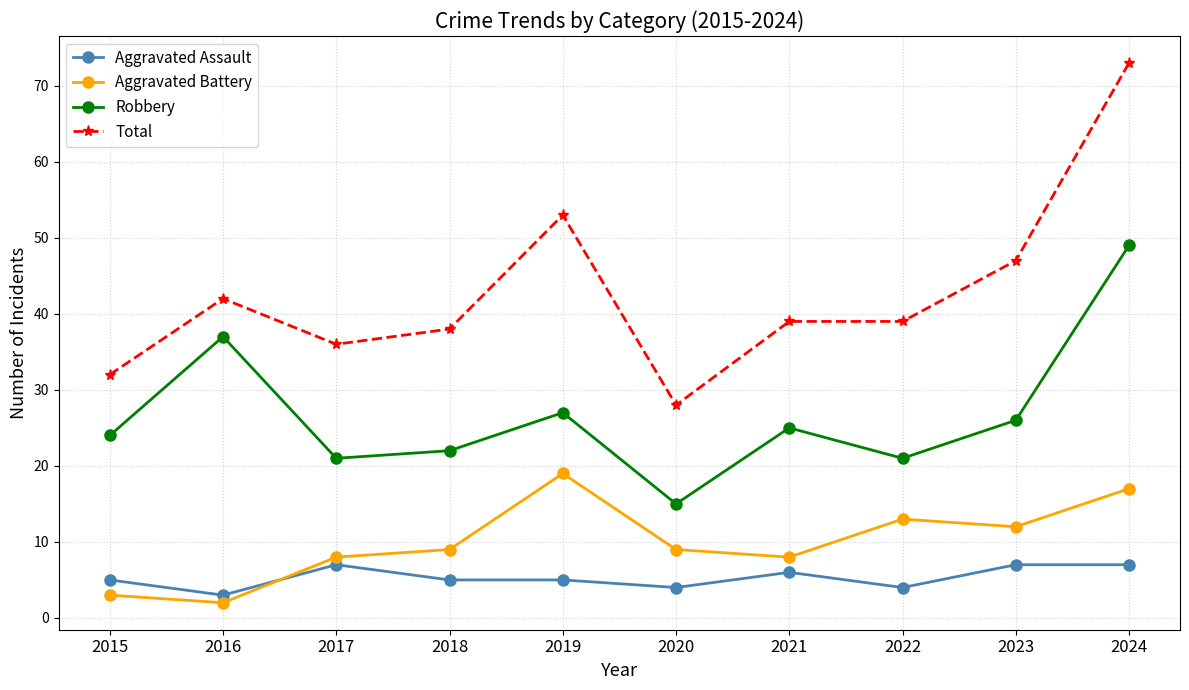

What is the maximum value shown in the chart?

73